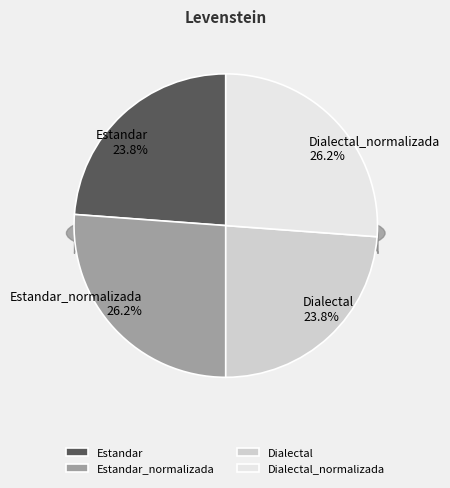

How many segments does this pie chart have?

4